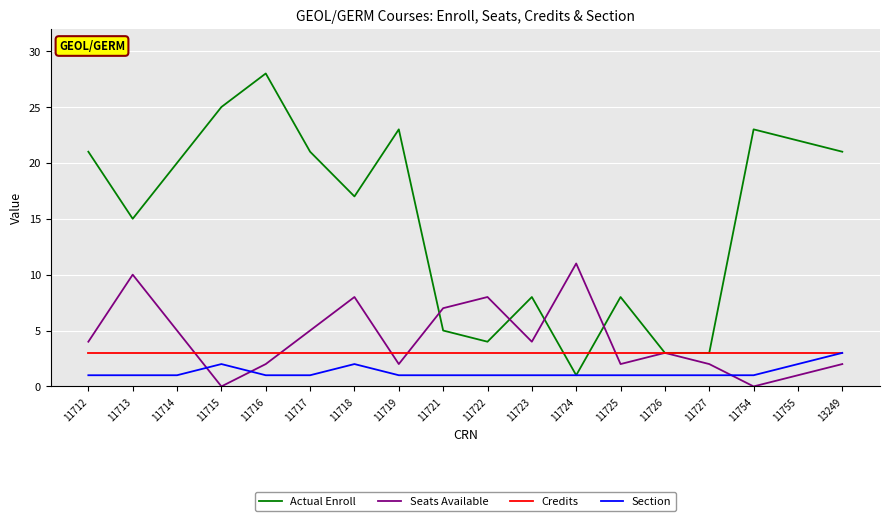

True or false: Seats Available has more than 1 interior local peaks.

True